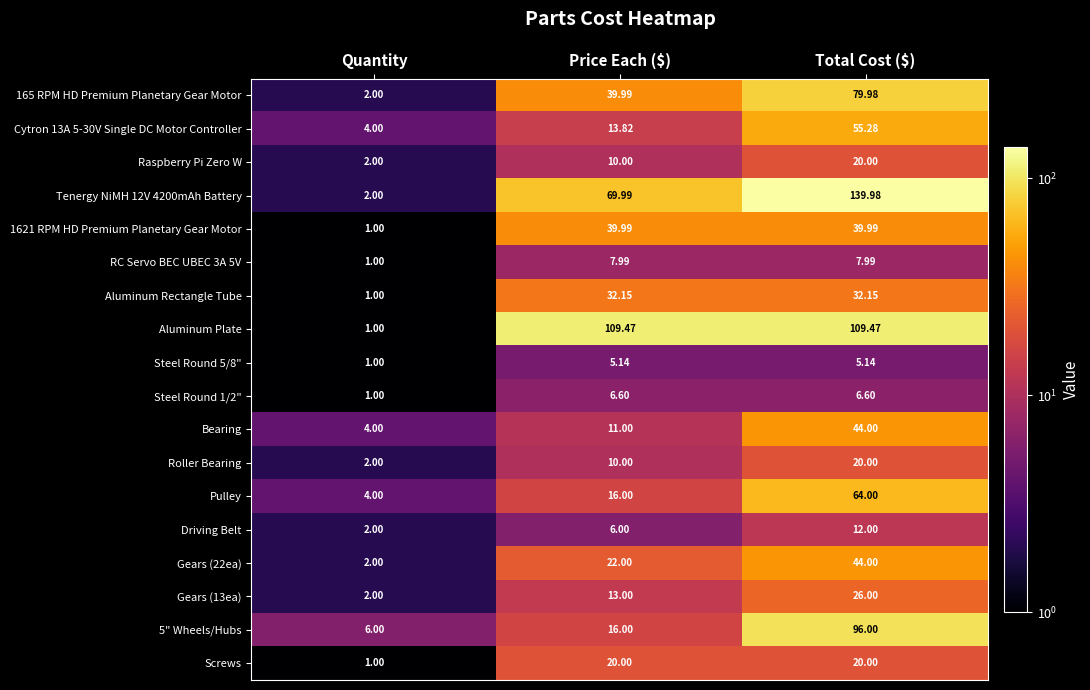

At which category does the chart reach its peak across all series?

Total Cost ($)